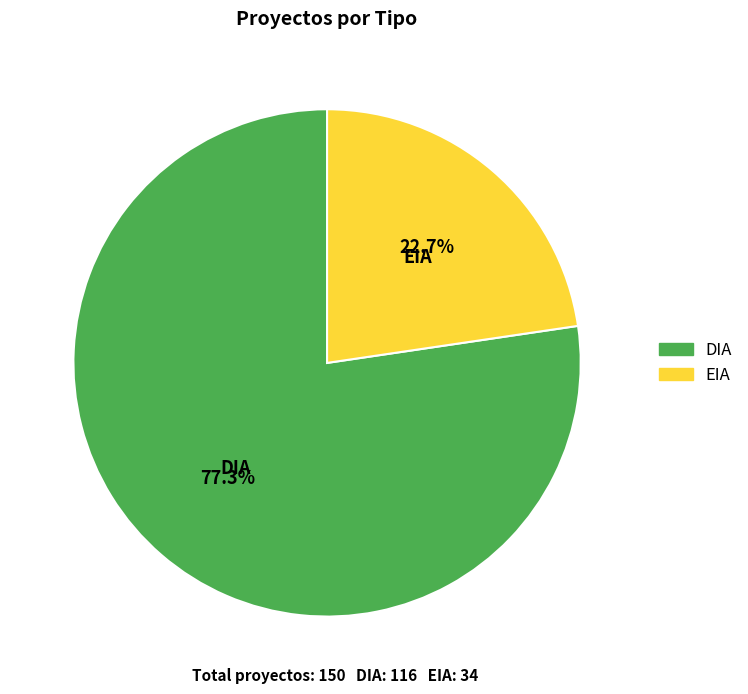

How many slices are in this pie chart?

2